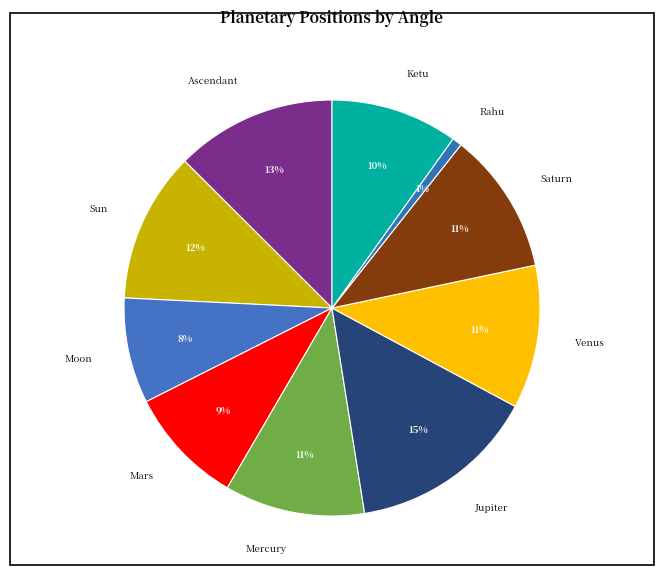

To the nearest percent, what is the difference between the largest and smallest slice percentages?

14%